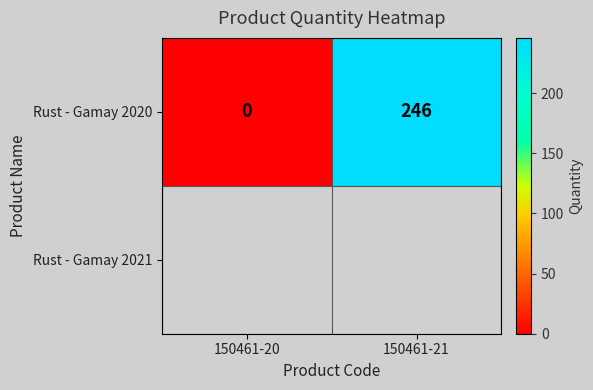

What is the sum of all values?

246